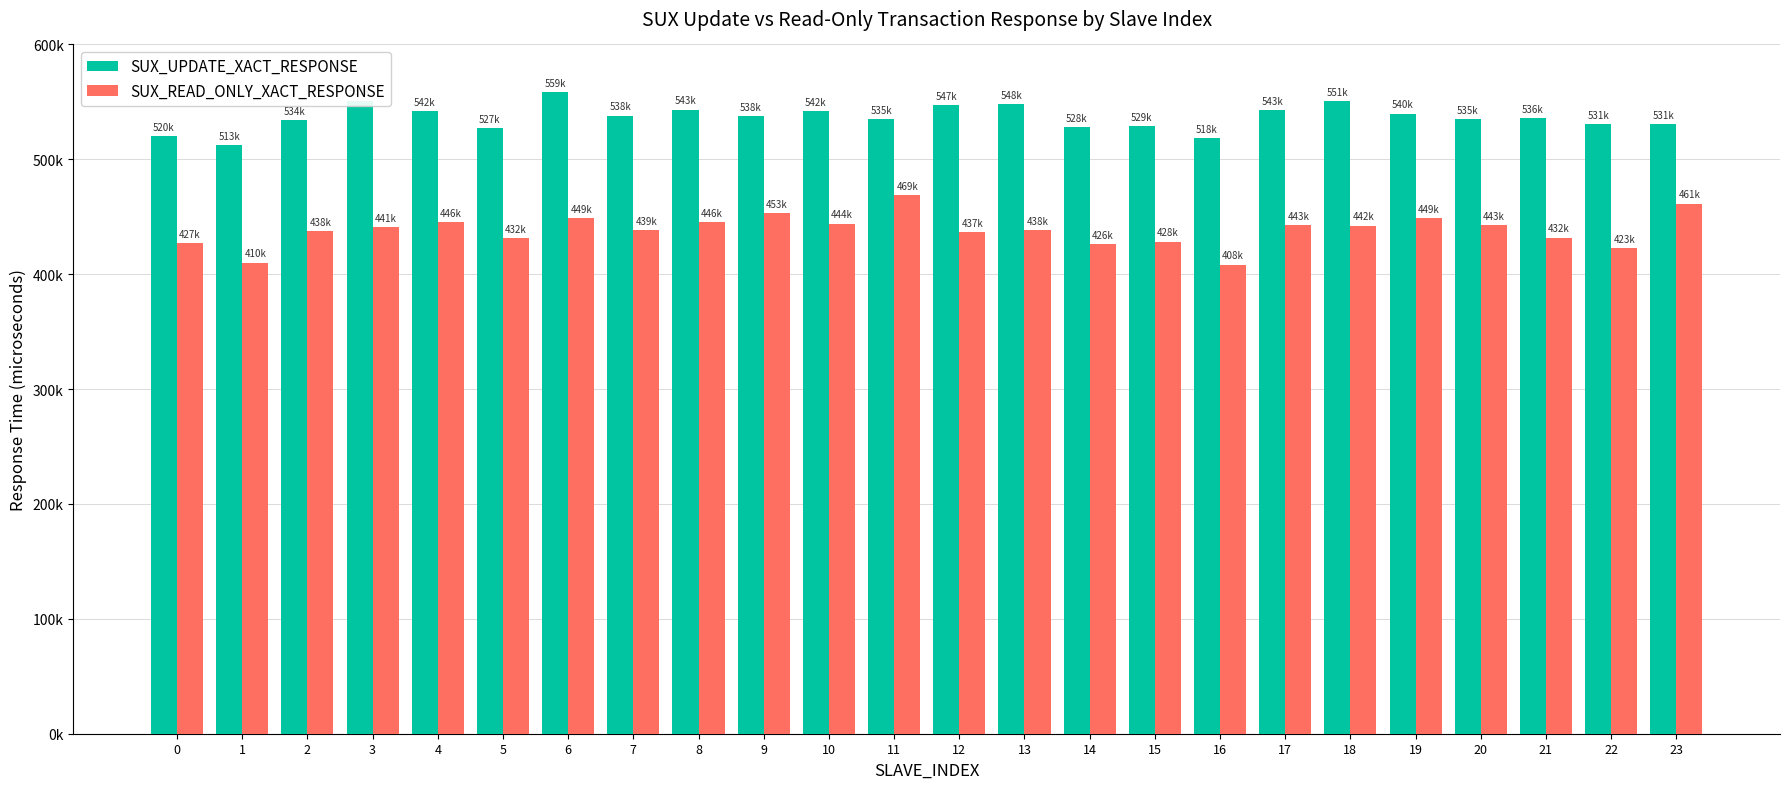

Rank the series by their average value, from lowest to highest.

SUX_READ_ONLY_XACT_RESPONSE, SUX_UPDATE_XACT_RESPONSE